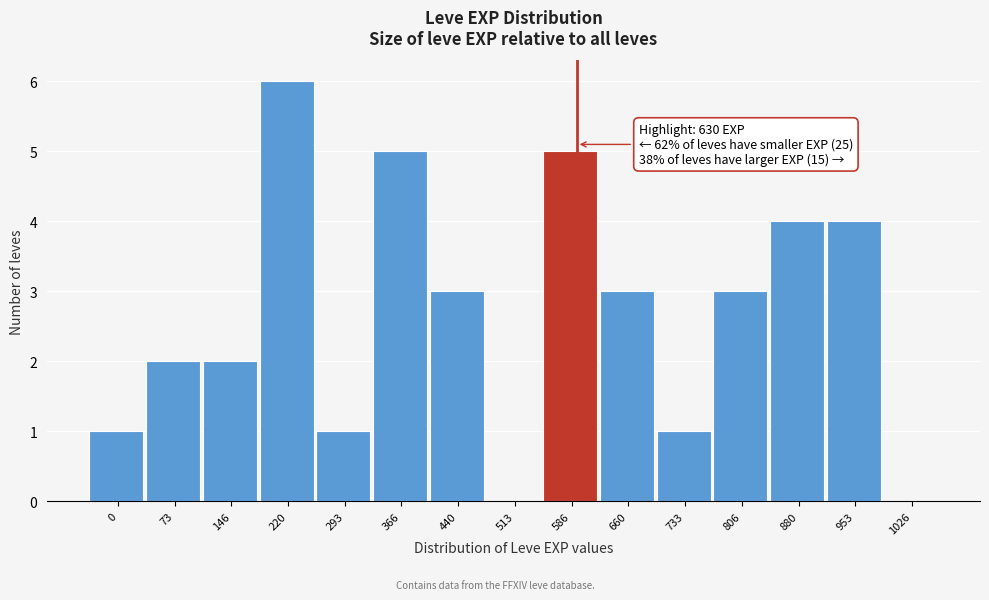

Reading left to right, transcribe all the data shown in this chart.

0=1	73=2	146=2	220=6	293=1	366=5	440=3	513=0	586=5	660=3	733=1	806=3	880=4	953=4	1026=0